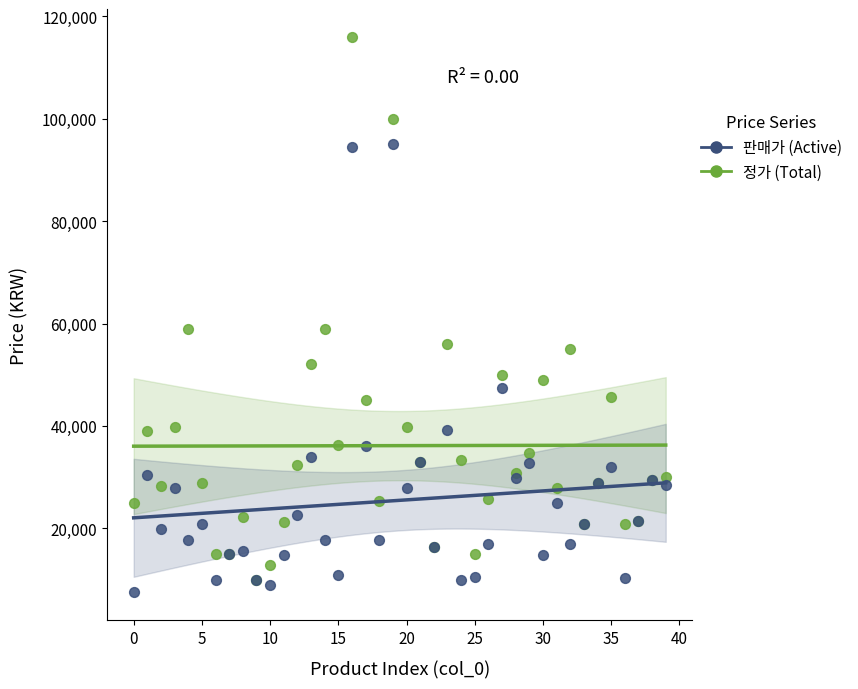

What are all the series names shown in the legend?

판매가 (Active), 정가 (Total)